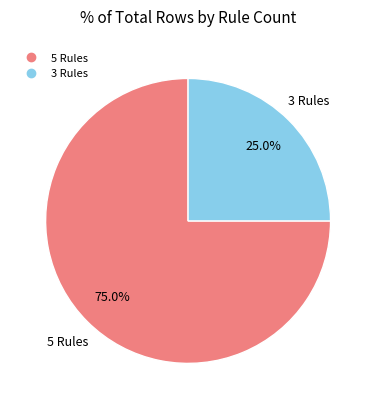

Count the number of slices in the pie.

2